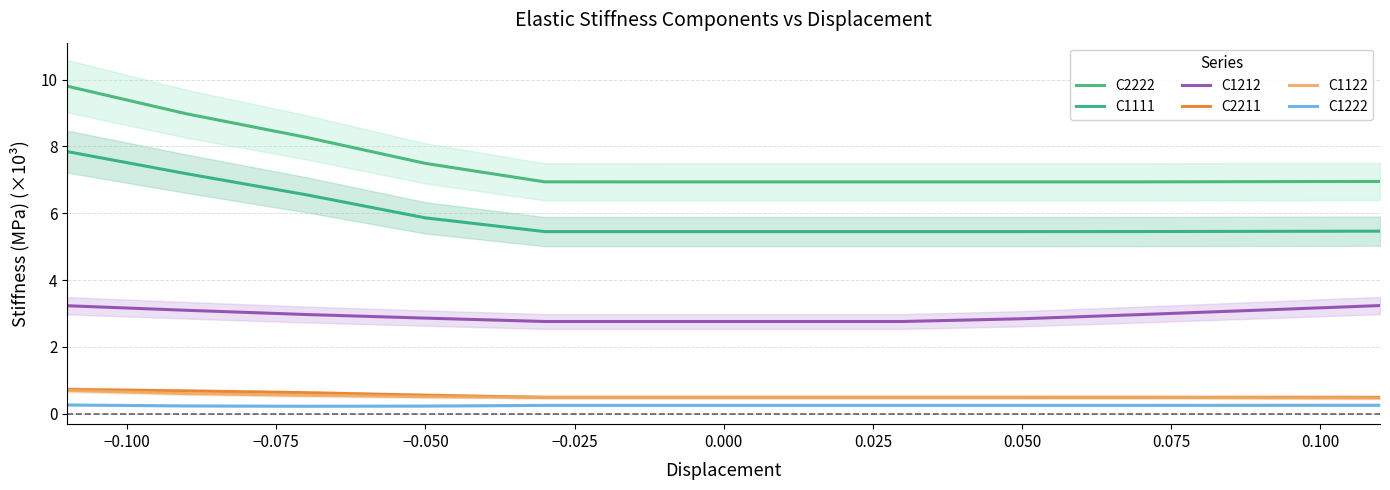

The C1122 series shows 0.5 at 0.050. True or false?

True